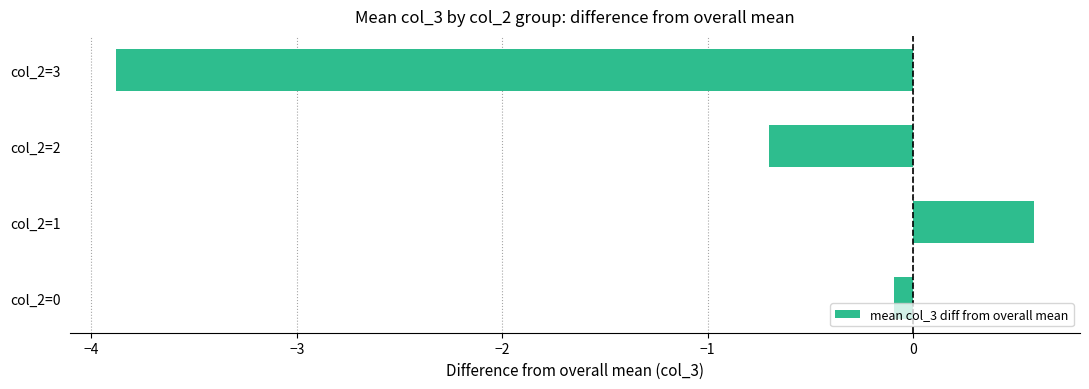

Does the chart contain stacked bars?

No